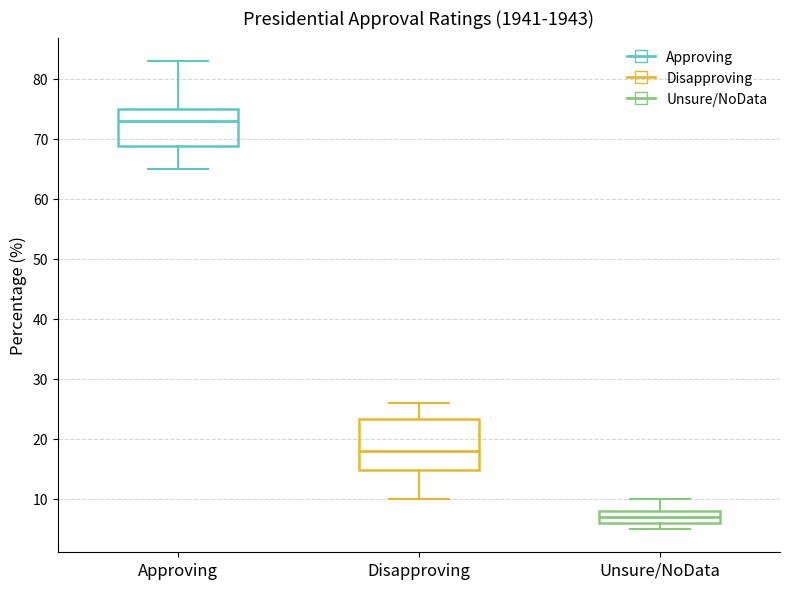

Which box has the lowest median line?

Unsure/NoData